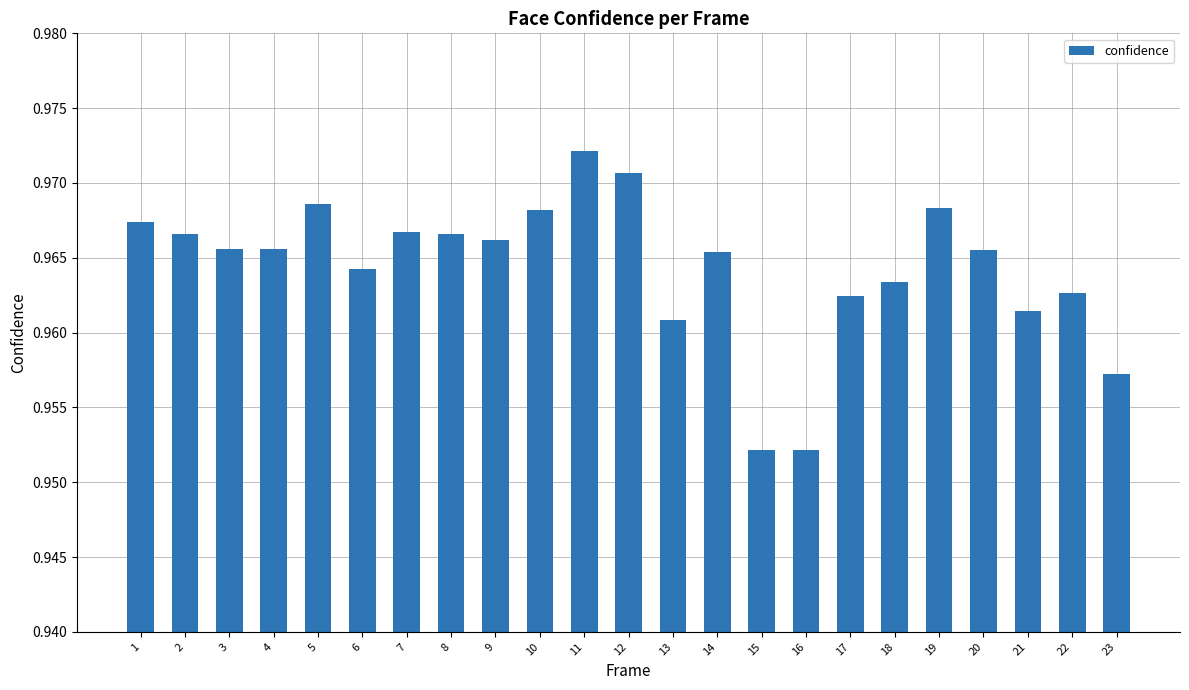

Does the chart contain stacked bars?

No